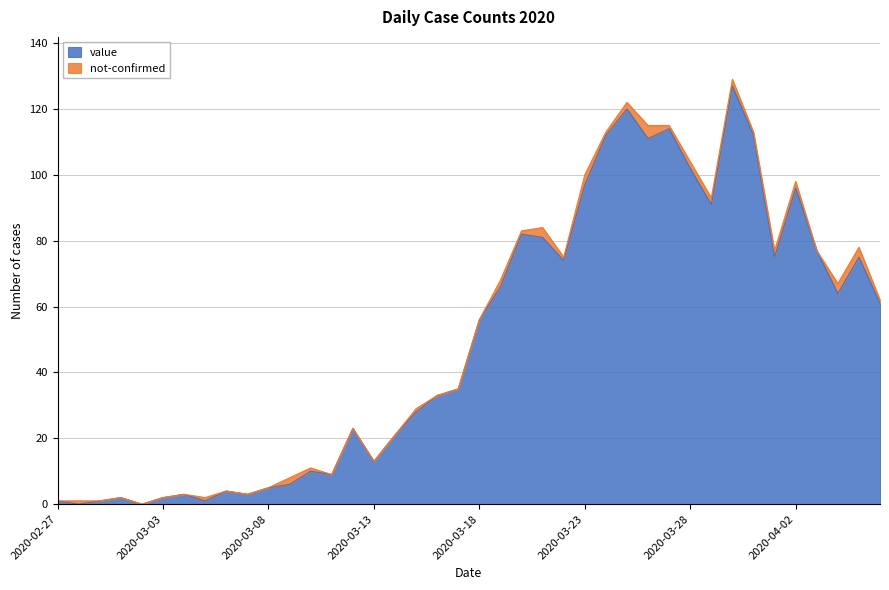

The value at 2020-04-06 is 61. True or false?

True